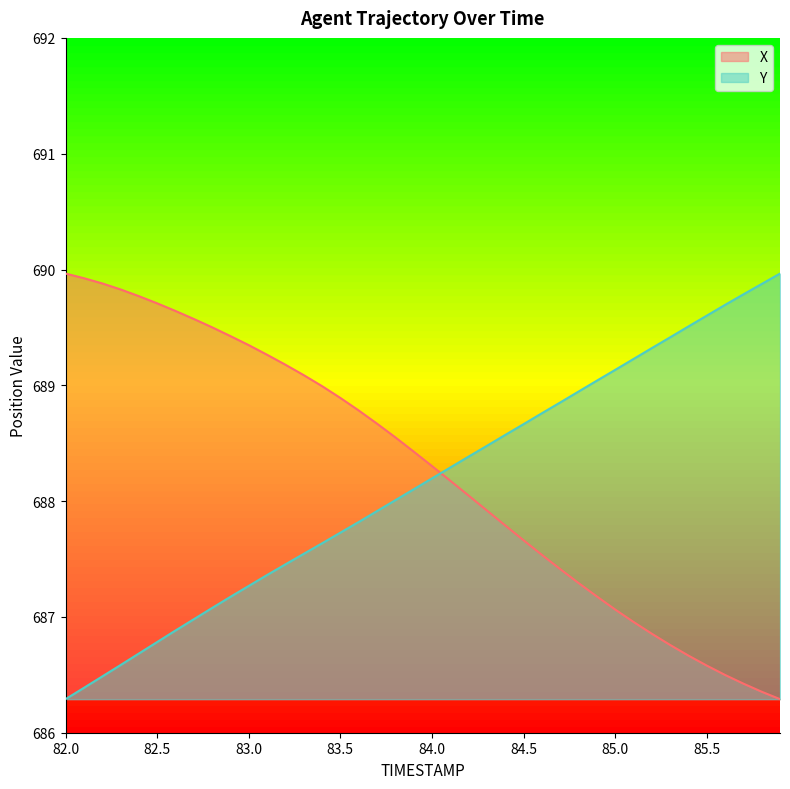

What is the highest value of the X series?

690.0